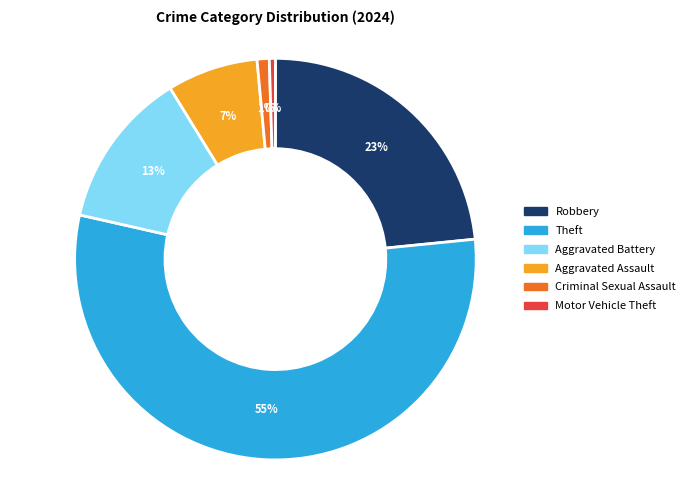

To the nearest percent, what is the average slice percentage?

17%